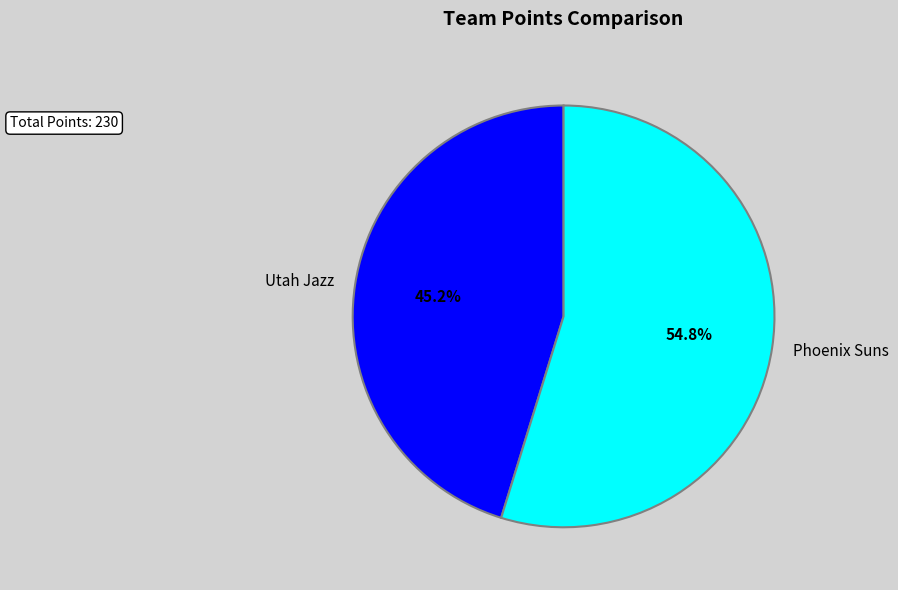

Does Utah Jazz account for over 50% of the chart?

No